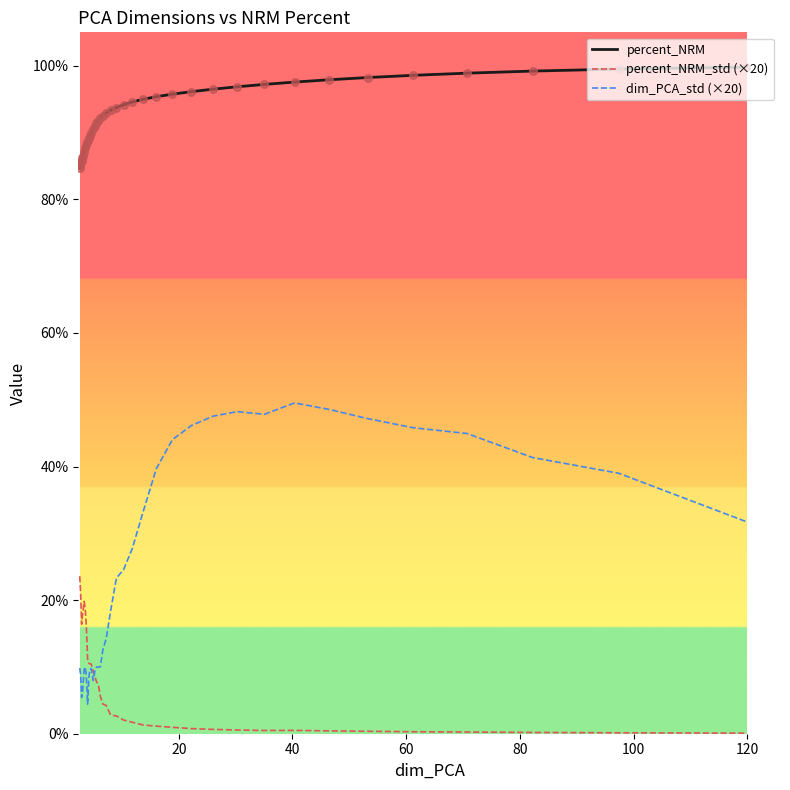

What is the greatest value displayed?

99.8